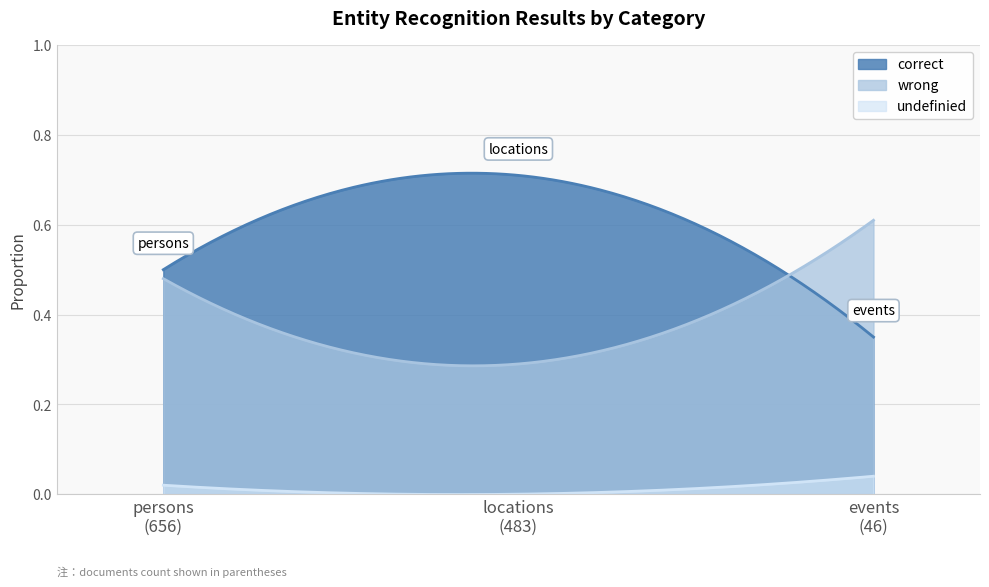

Is the value of undefinied at locations
(483) greater than the value of wrong at persons
(656)?

No